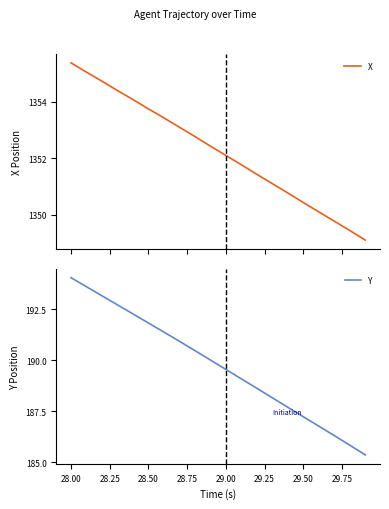

How many data points does each series have?

20